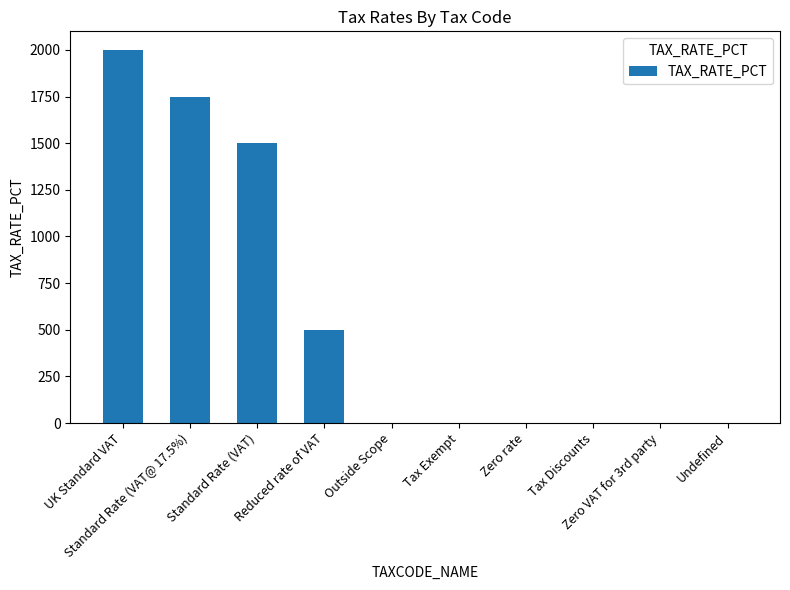

What is the sum of the values at UK Standard VAT and Zero rate?

2000